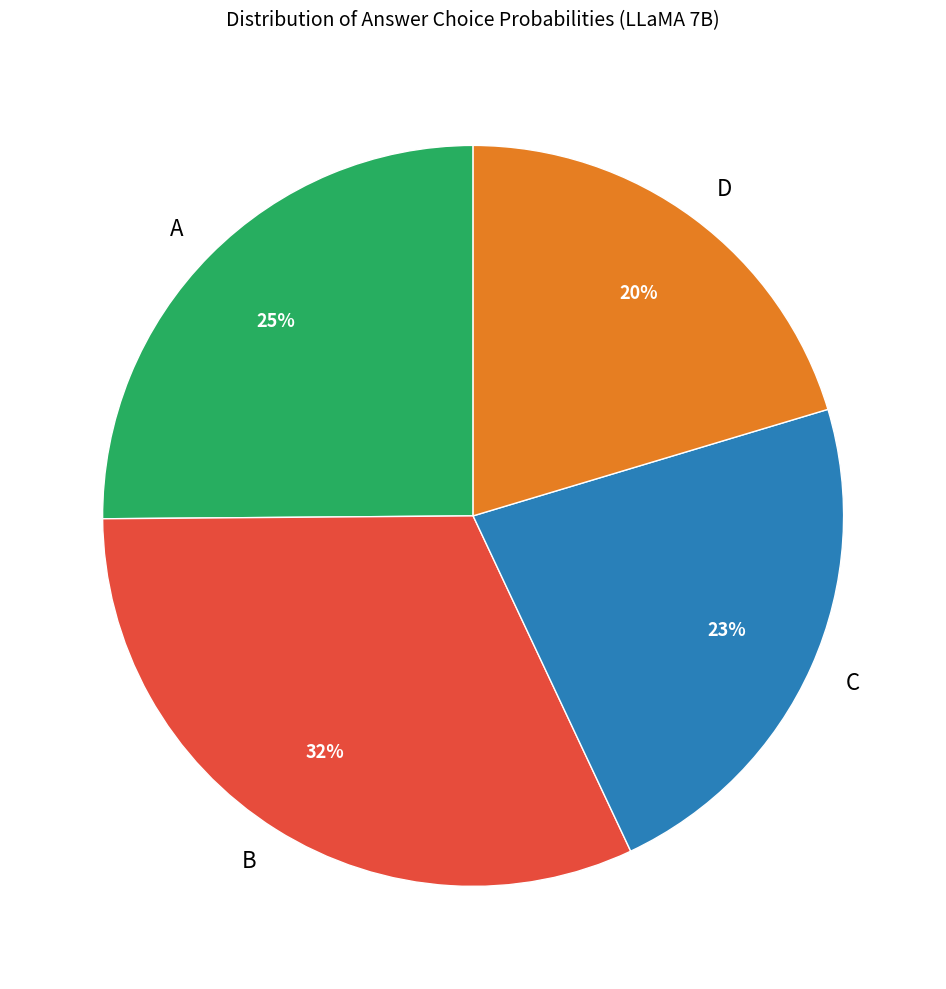

Which slice is the largest?

B